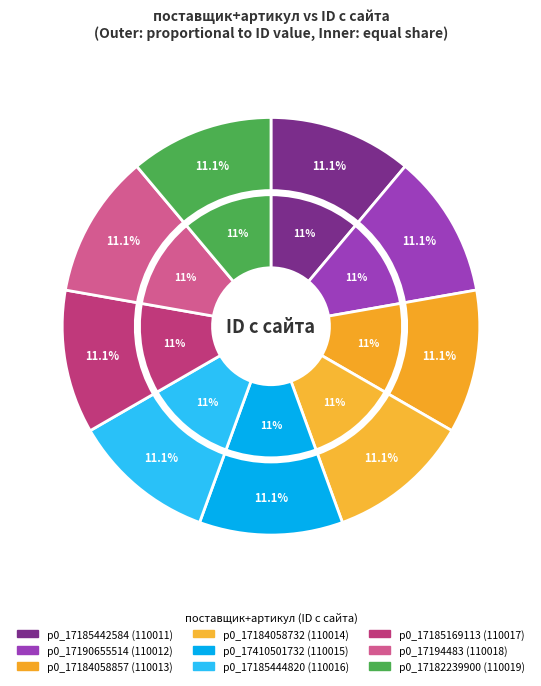

Which slice is the largest?

p0_17182239900